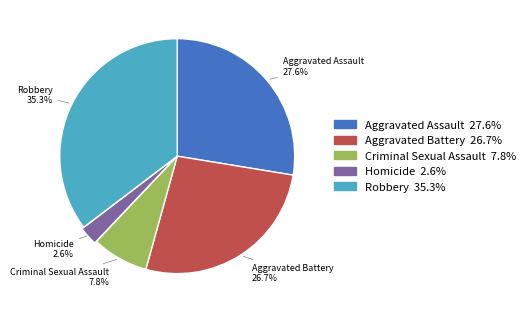

Between Aggravated Assault and Homicide, which is larger?

Aggravated Assault